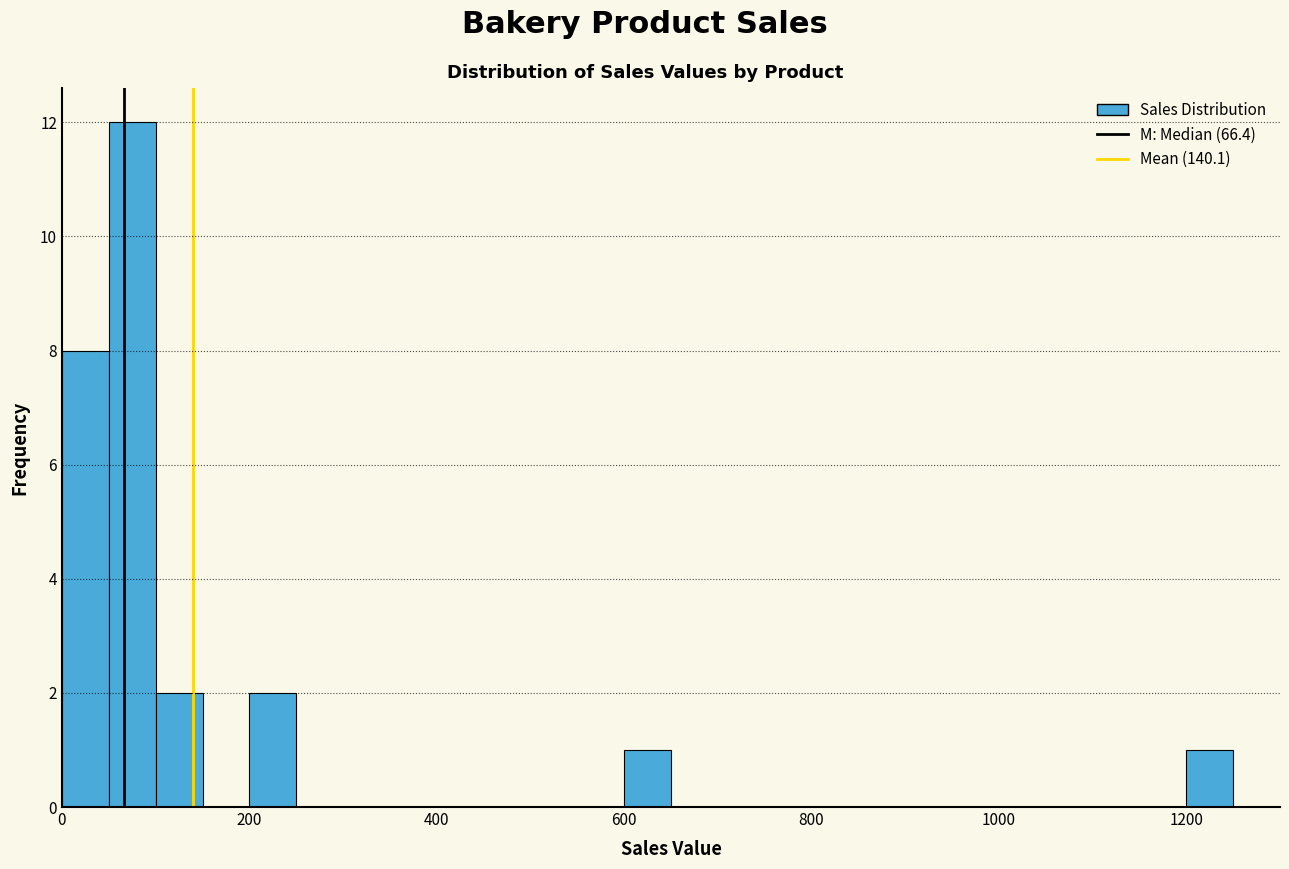

Around what value on the x-axis is the tallest bar? Give the approximate position of its centre, as read against the axis.

80